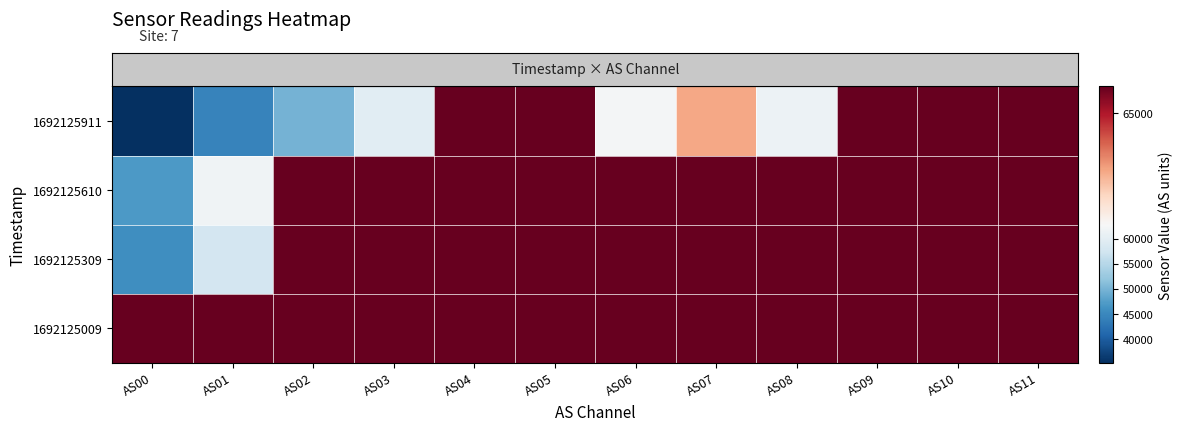

What is the smallest value displayed?

35247